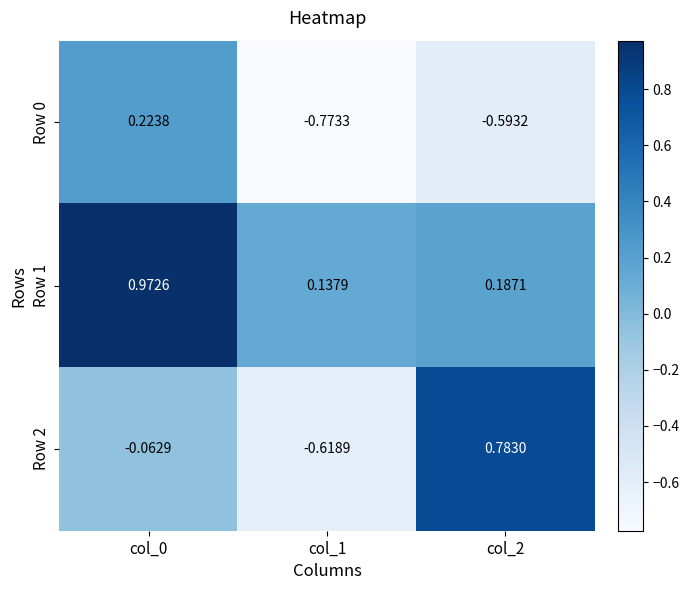

Is the value of Row 0 at col_0 greater than the value of Row 1 at col_0?

No